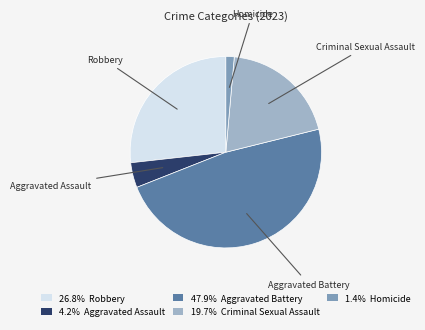

What is the ratio of the value at 47.9% Aggravated Battery to the value at 19.7% Criminal Sexual Assault?

2.4